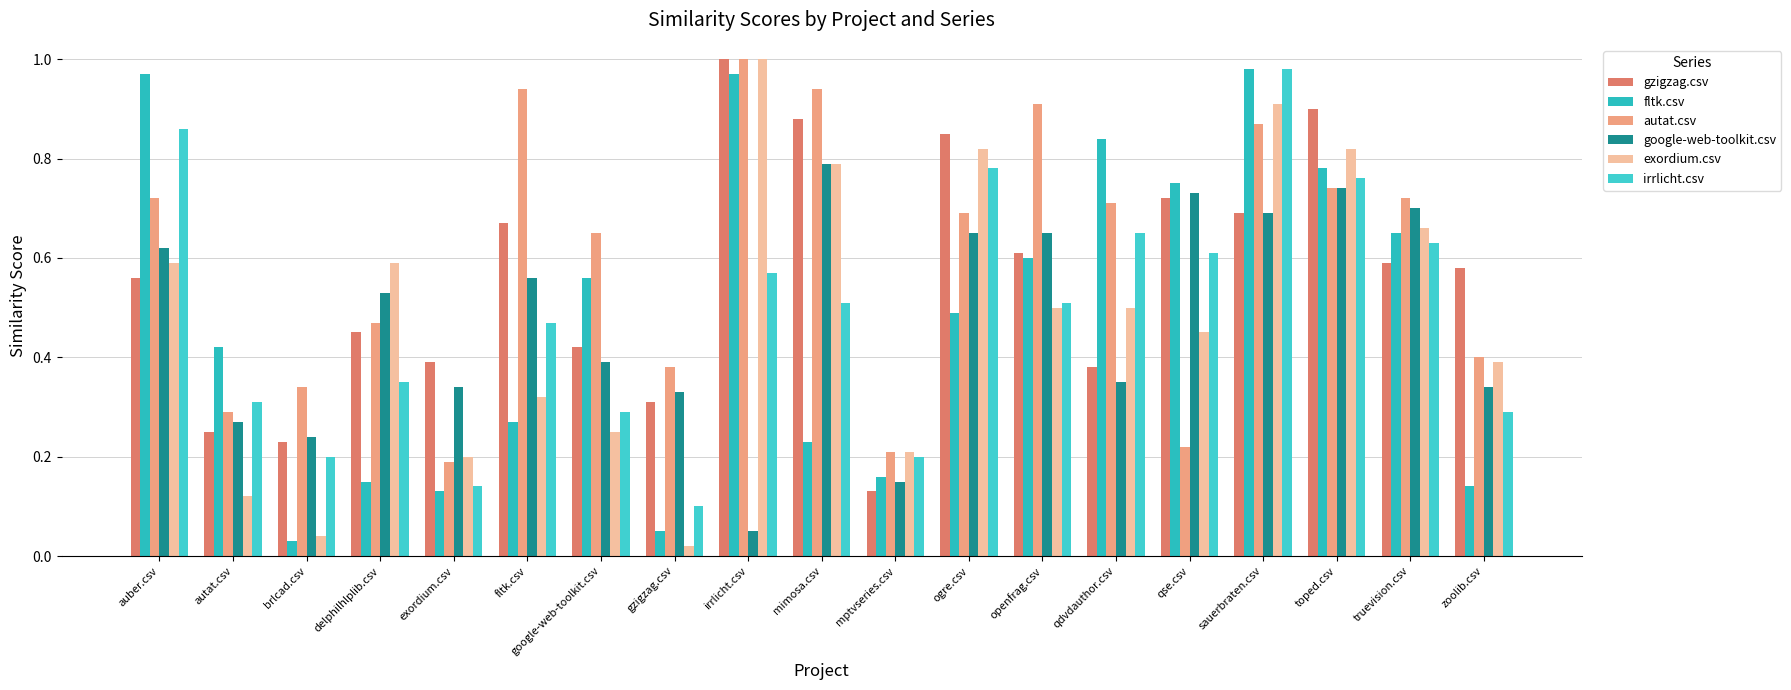

What is the greatest value displayed?

1.0